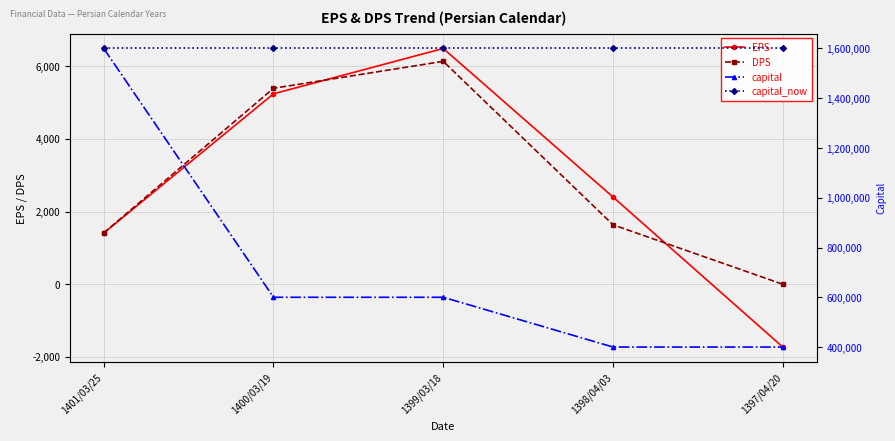

What position from the left is 1398/04/03?

4